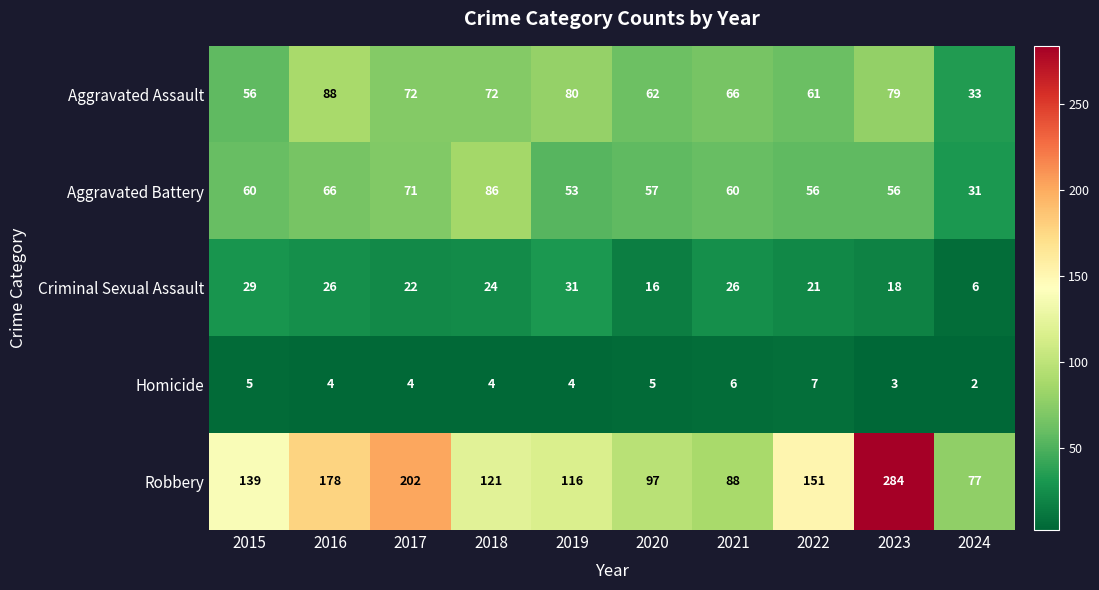

Which series changed the most between 2022 and 2024?

Robbery